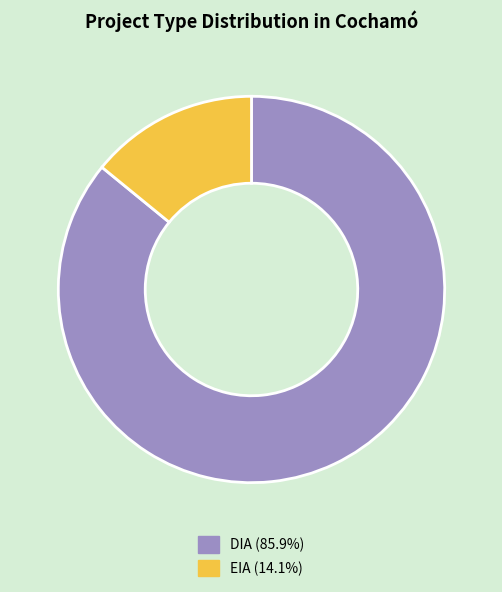

Does DIA represent more than half of the total?

Yes